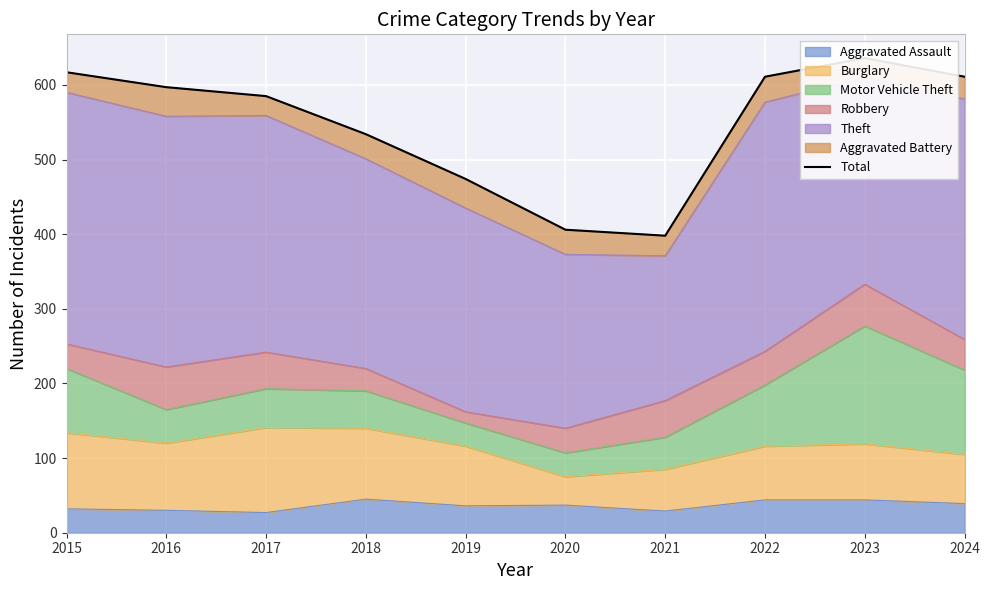

What is the change in value from 2019 to 2023?

+162